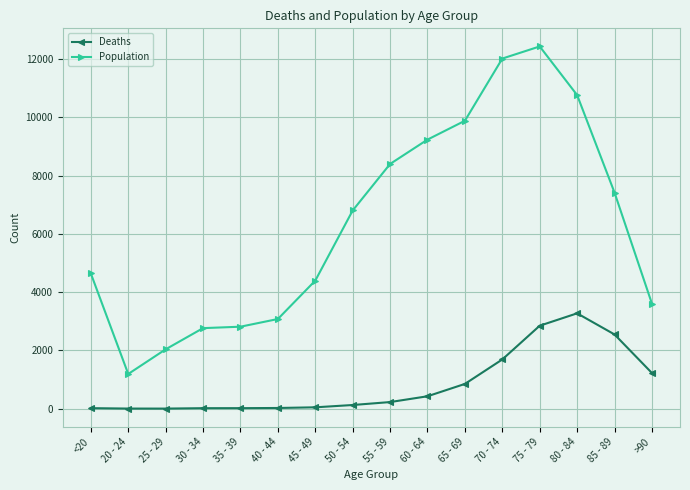

At 55 - 59, list the series in order from largest to smallest.

Population, Deaths